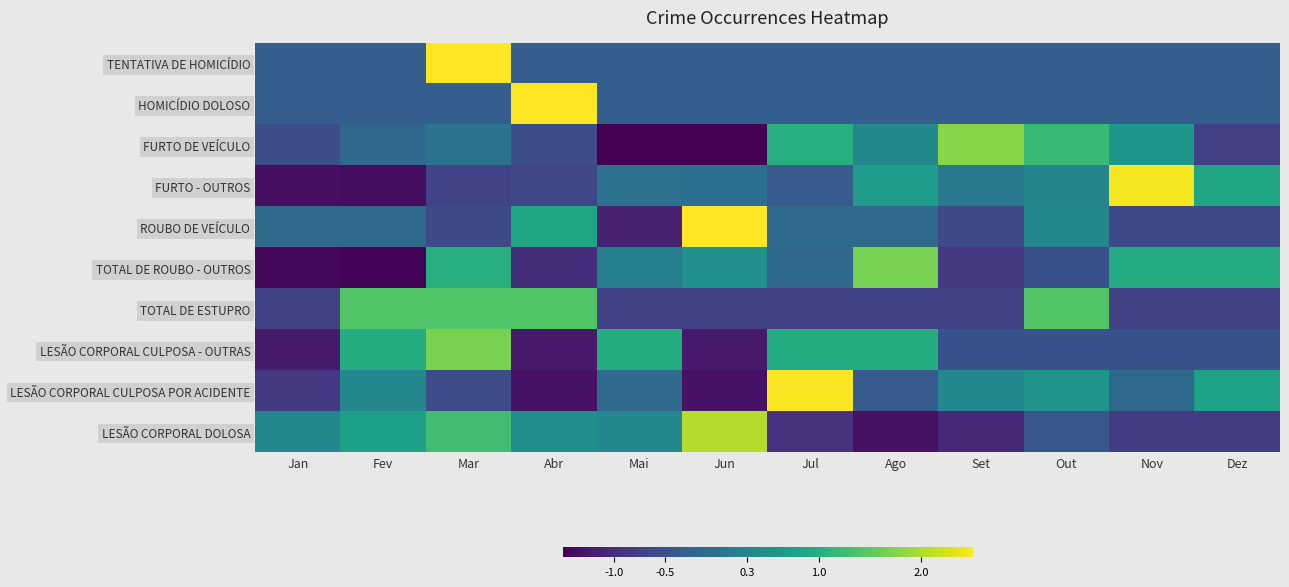

What is the minimum value shown in the chart?

-1.5